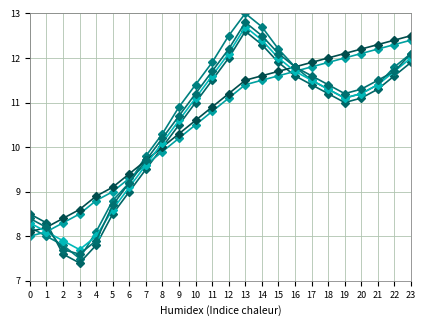

True or false: Series6 has a value of 18.7 at 15.

False